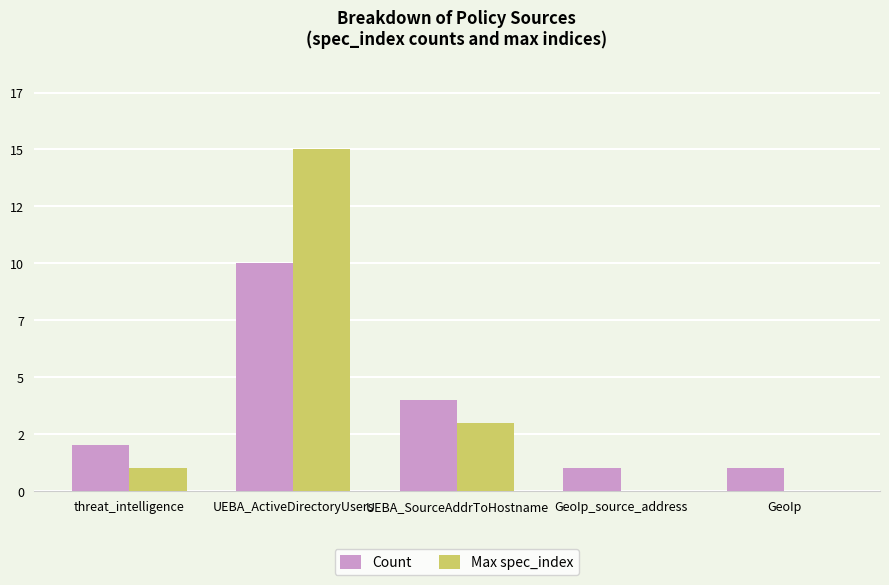

Where does the Count series first go above 2?

UEBA_ActiveDirectoryUsers